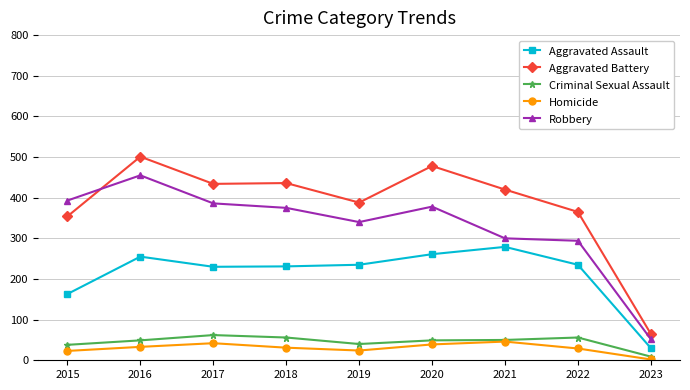

Where is the first local maximum for Aggravated Battery?

2016